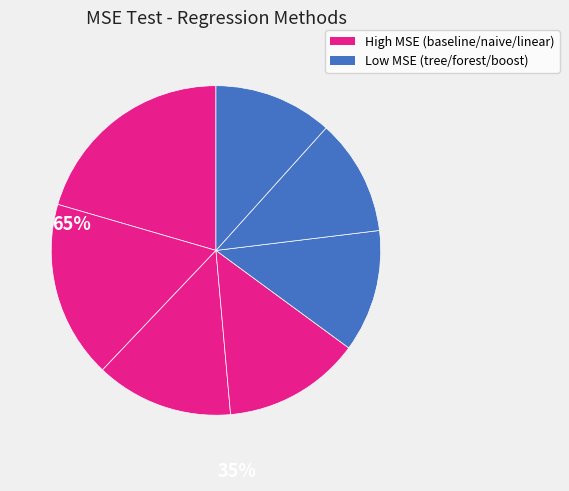

Is there any slice that represents more than half of the pie?

No